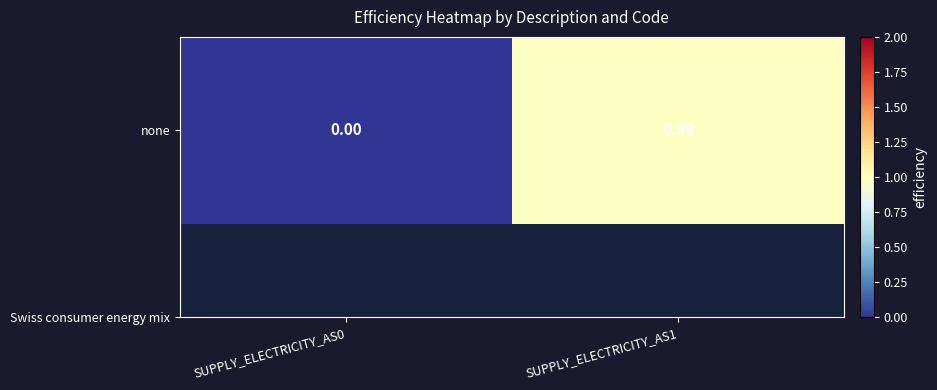

What is the sum of the values at SUPPLY_ELECTRICITY_AS1 and SUPPLY_ELECTRICITY_AS0?

1.0